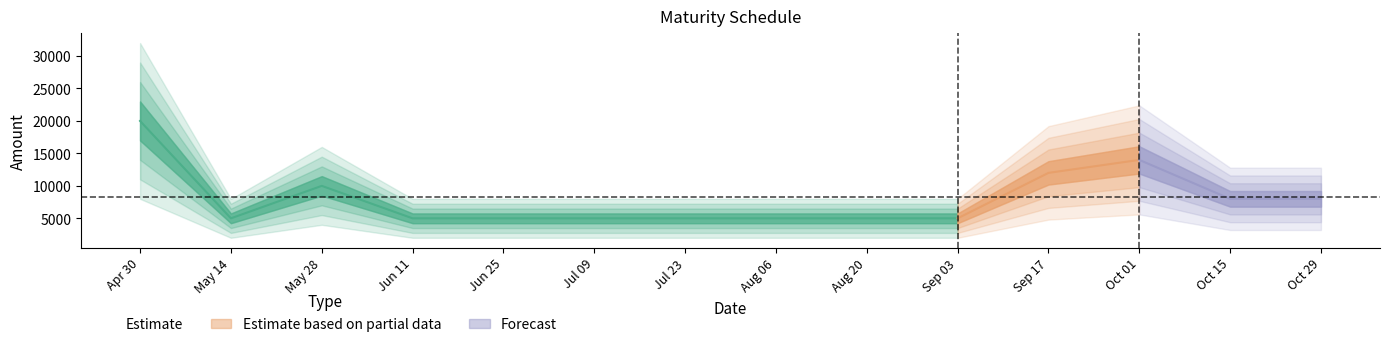

What is the change in value from 2024-07-23 to 2024-10-15?

+3000